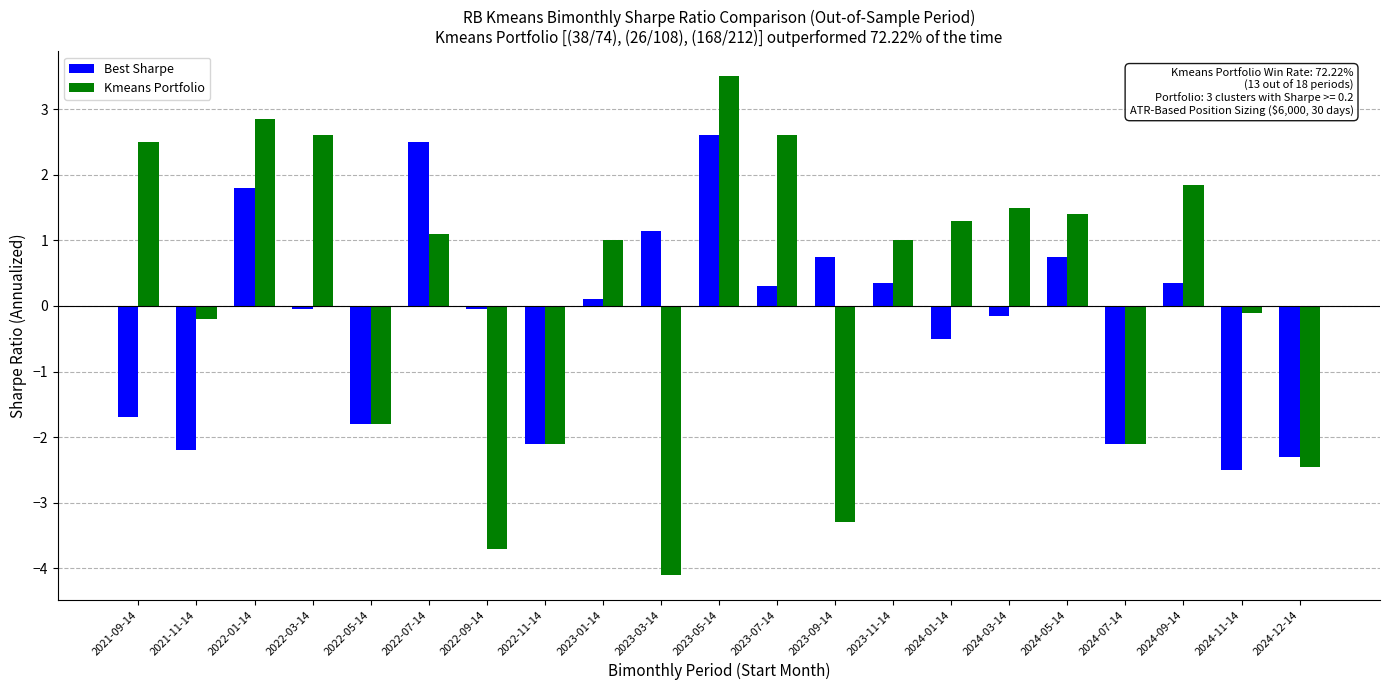

Which series has the widest spread of values?

Kmeans Portfolio